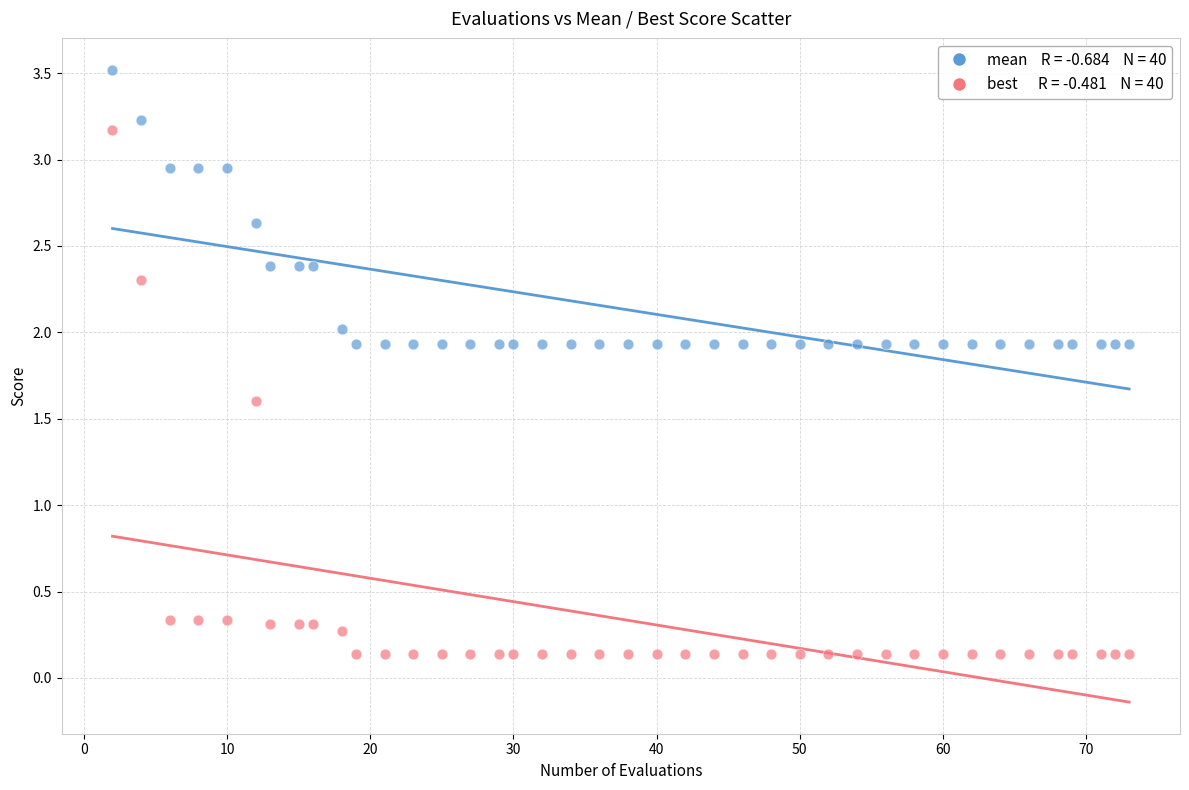

Across all series, what Y value is closest to 1?

1.6